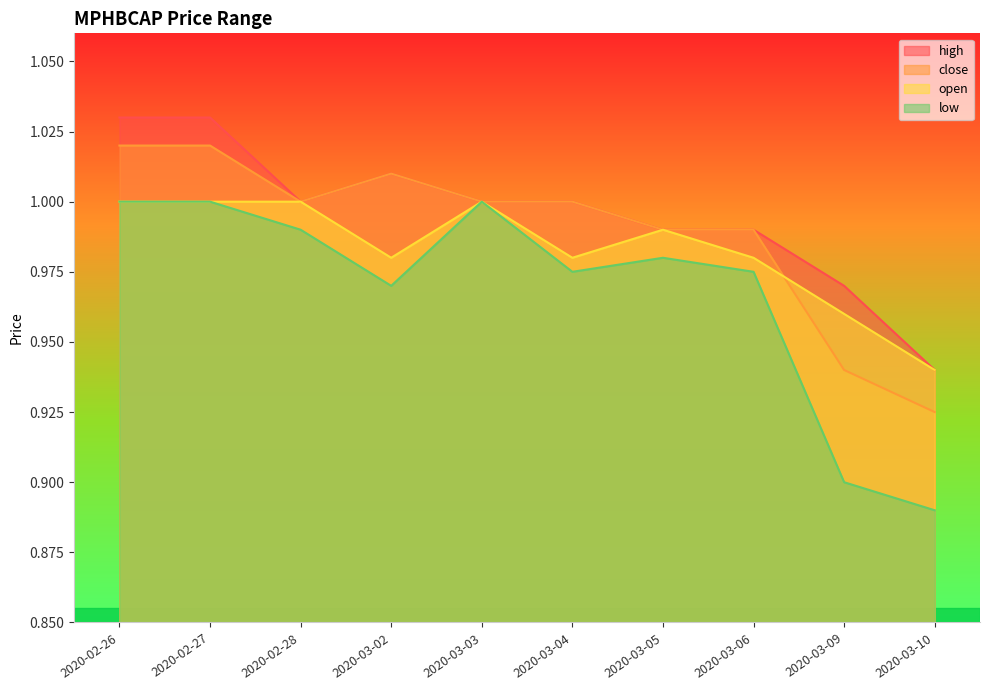

What are all the series names shown in the legend?

high, close, open, low